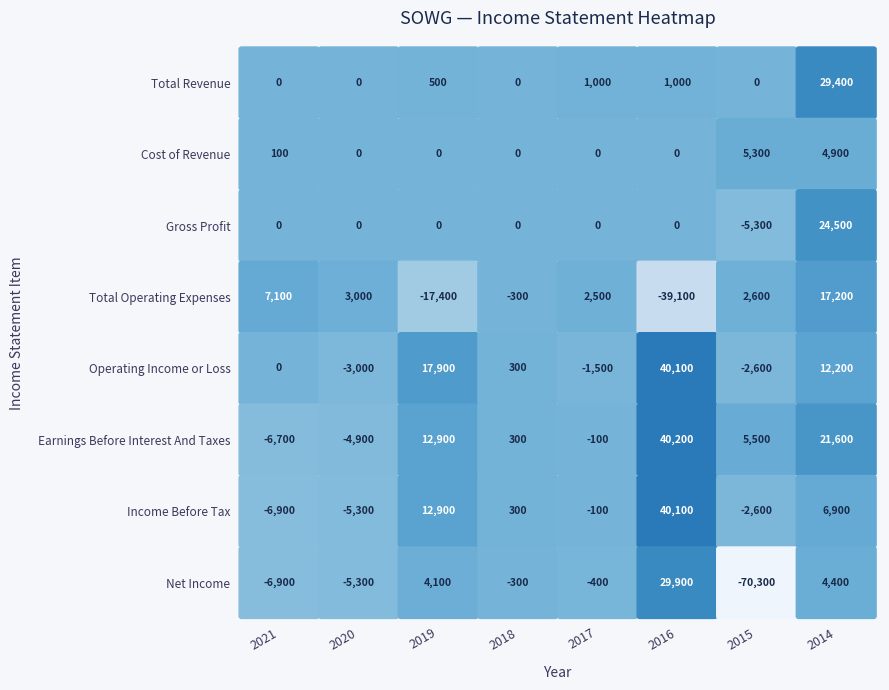

What is the difference between the maximum and second lowest values in the Income Before Tax series?

45400